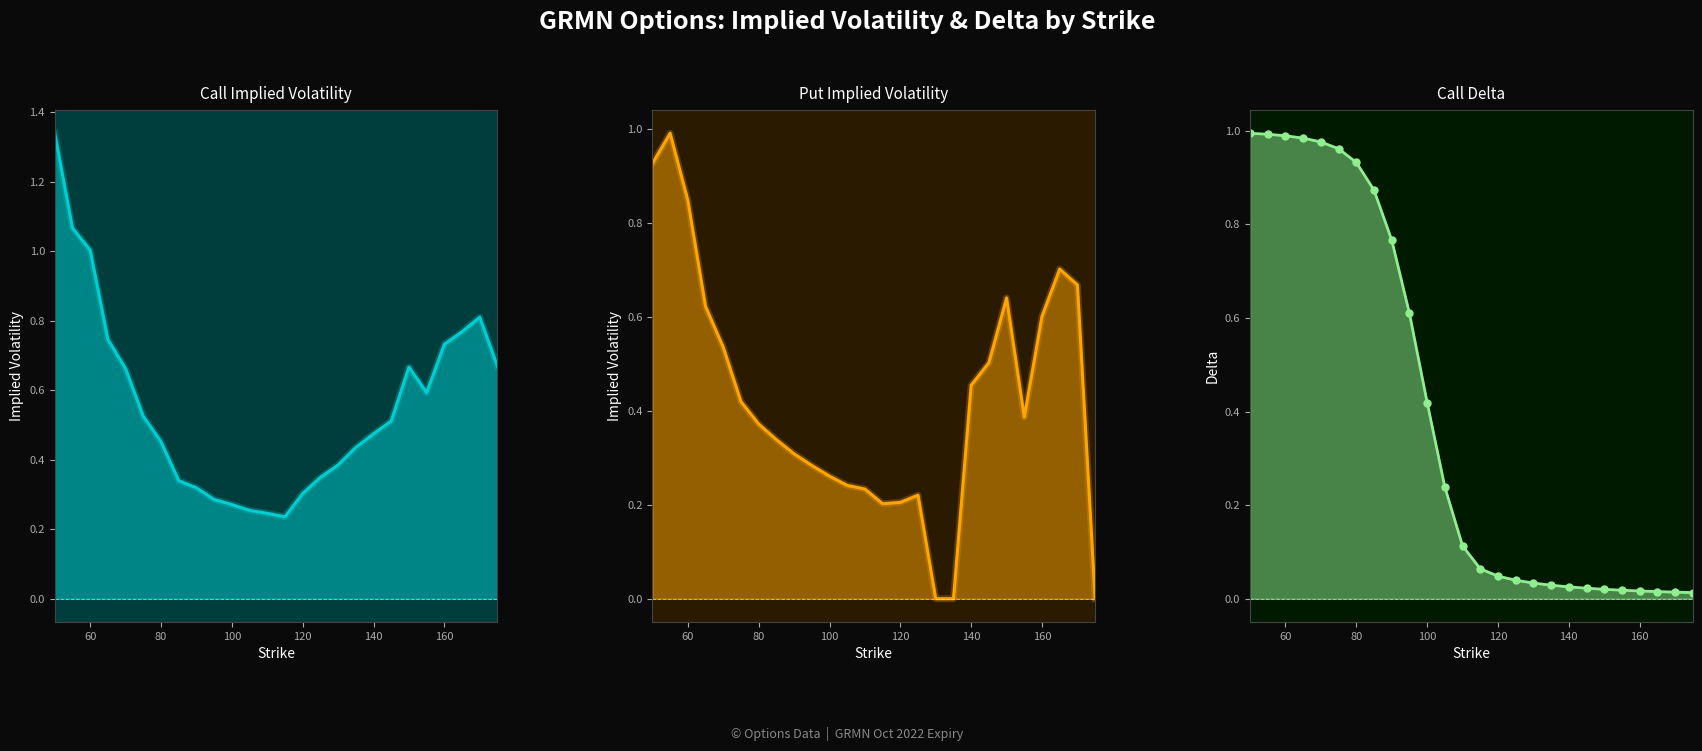

Which series has the widest spread of values?

Call Implied Volatility